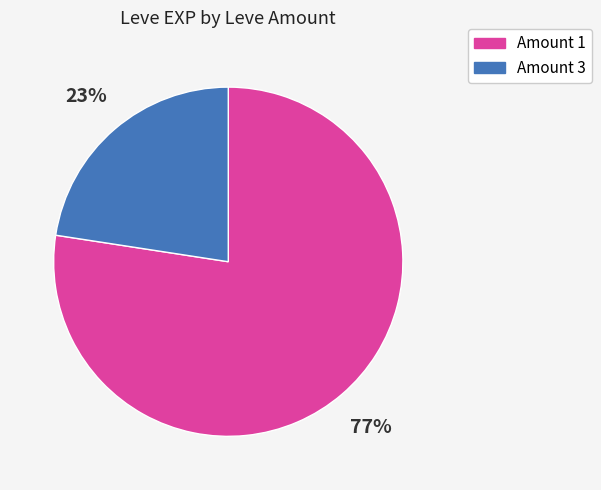

To the nearest percent, what is the average slice percentage?

50%